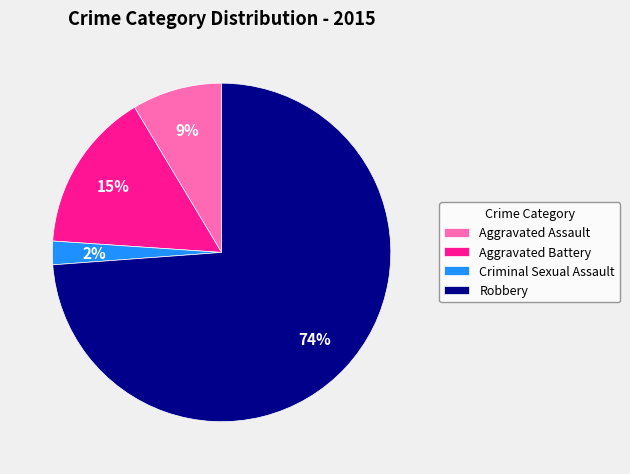

Which has a higher value, Aggravated Assault or Robbery?

Robbery